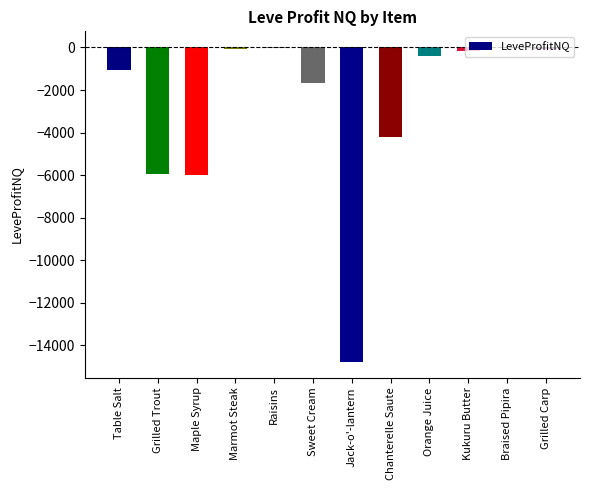

What is the approximate value at Sweet Cream?

-1673.6